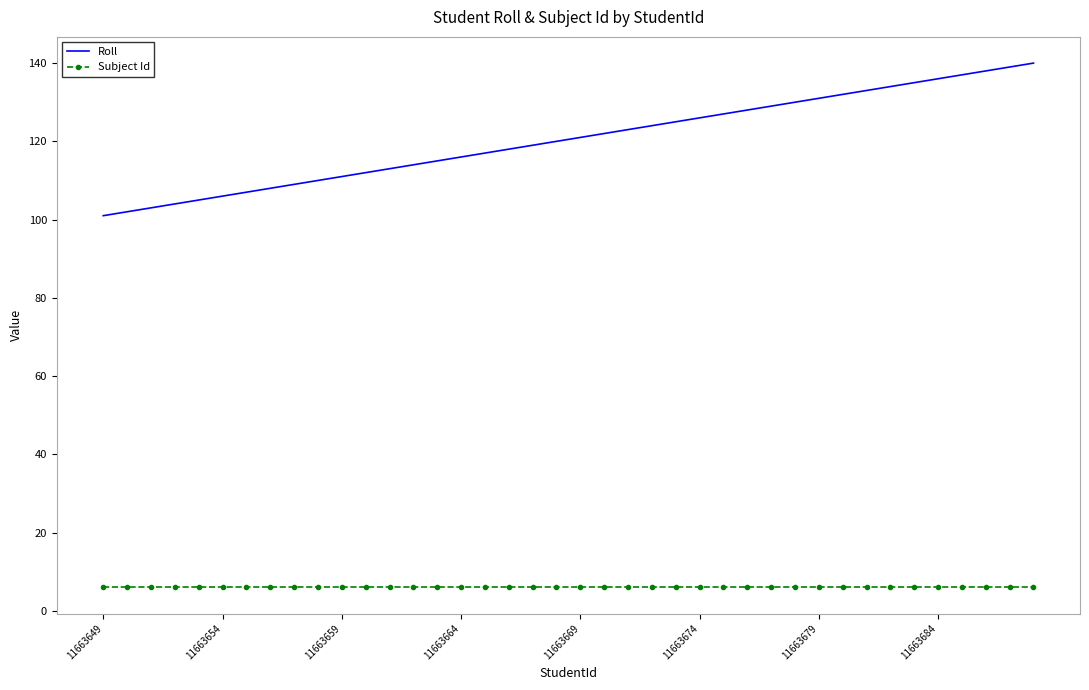

What is the maximum value shown in the chart?

140